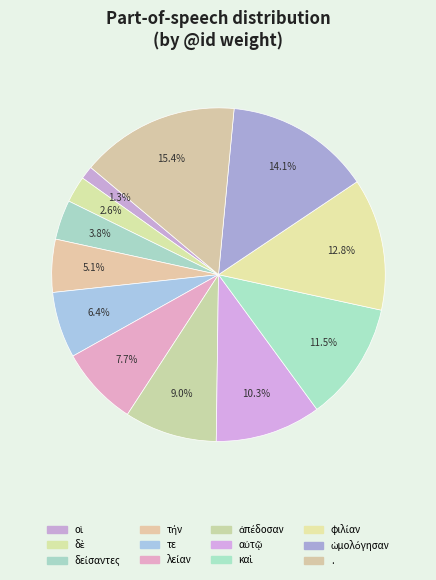

What is the change in value from τήν to φιλίαν?

+6